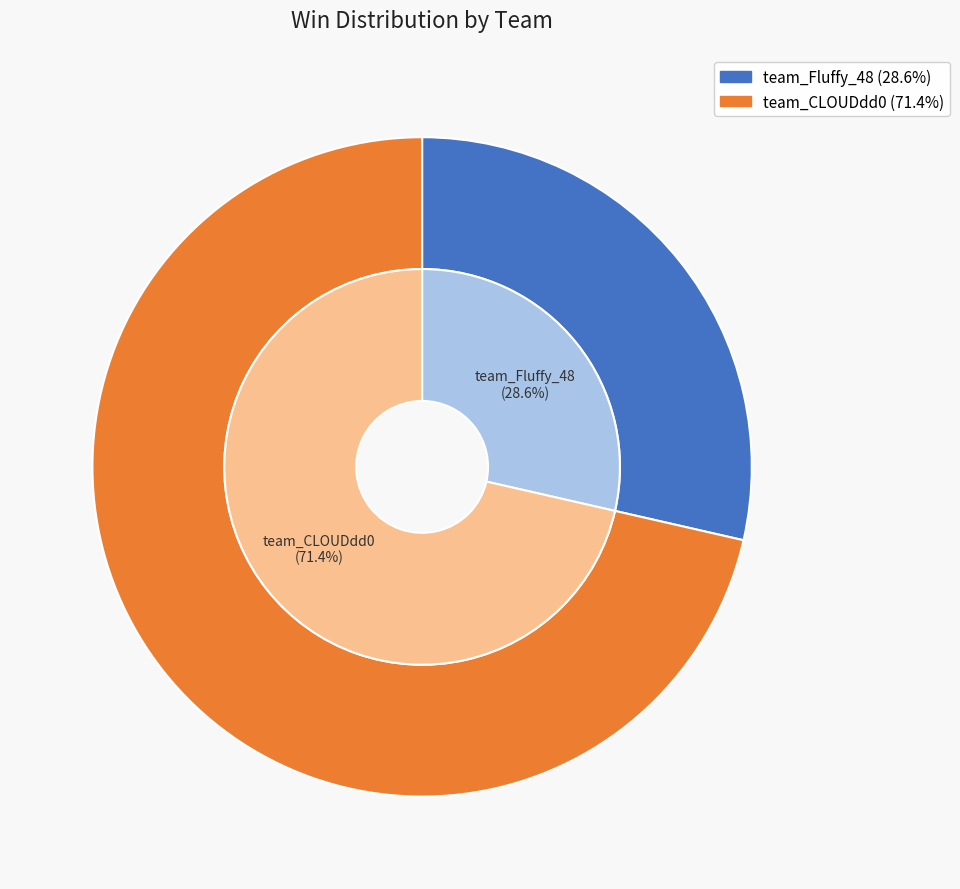

To the nearest percent, what is the average slice percentage?

50%